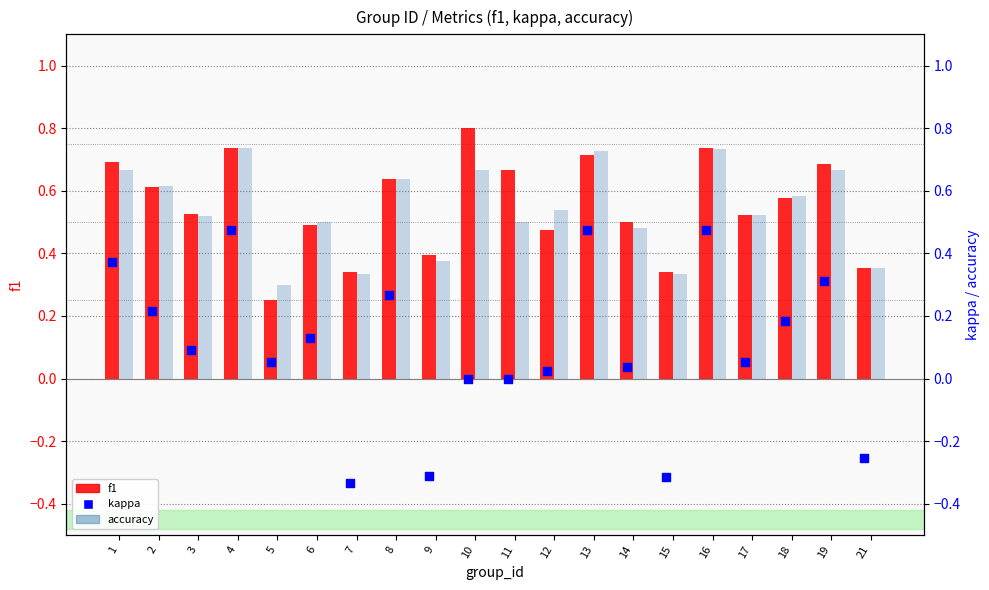

Which series contains the lowest Y value?

kappa